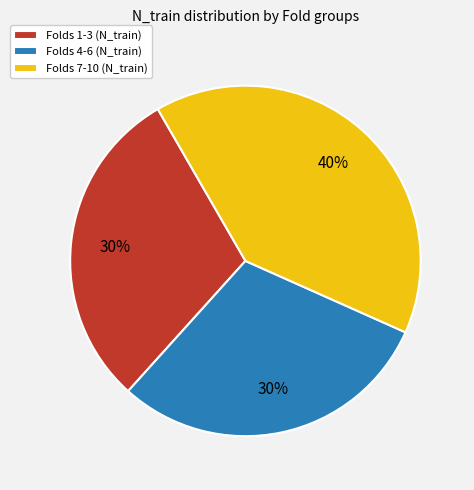

To the nearest percent, what portion does Folds 7-10 (N_train) represent?

40%